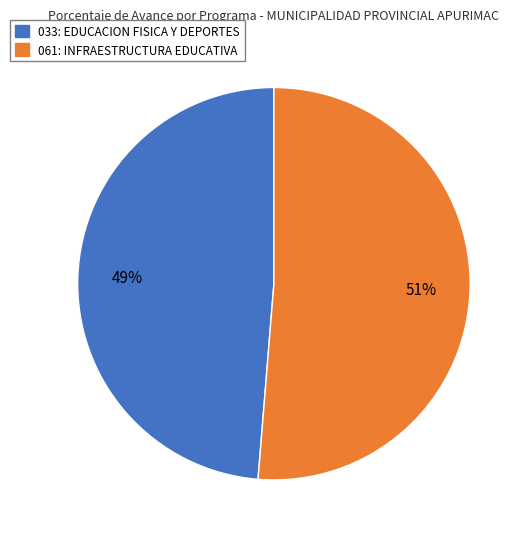

Which slice is the smallest?

033: EDUCACION FISICA Y DEPORTES